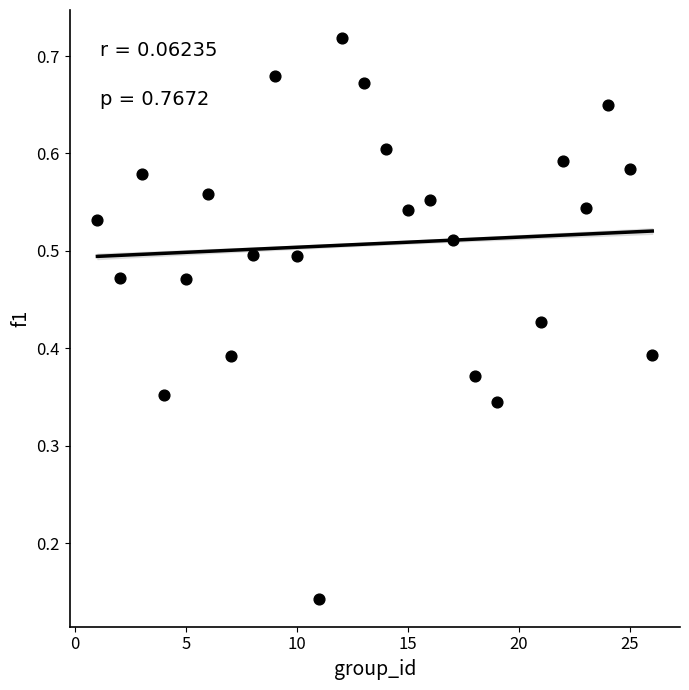

What is the range of X values (max minus min)?

25.0